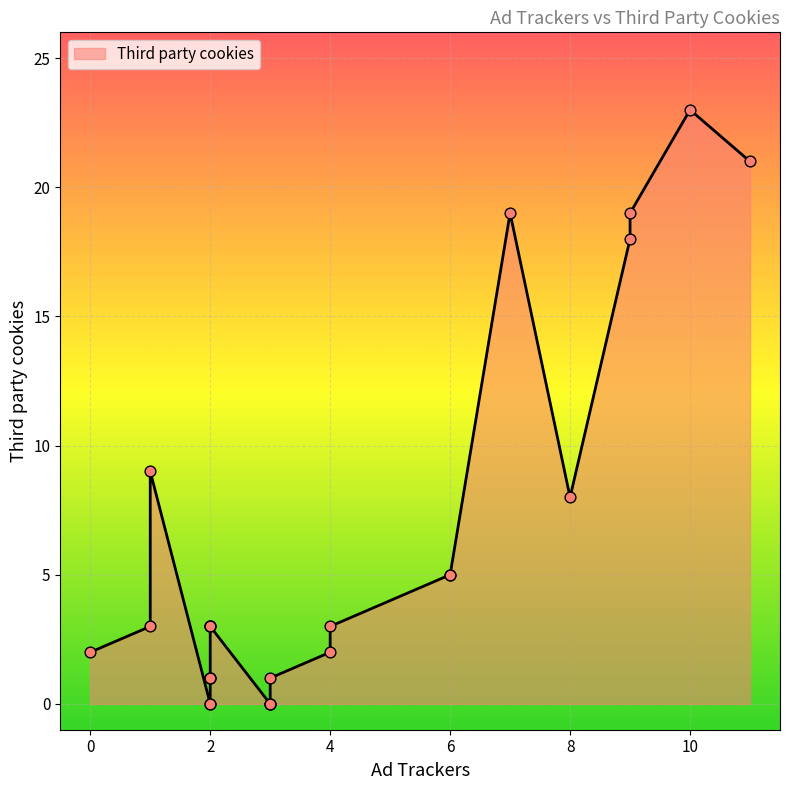

Which has a higher value, 3 or 6?

6